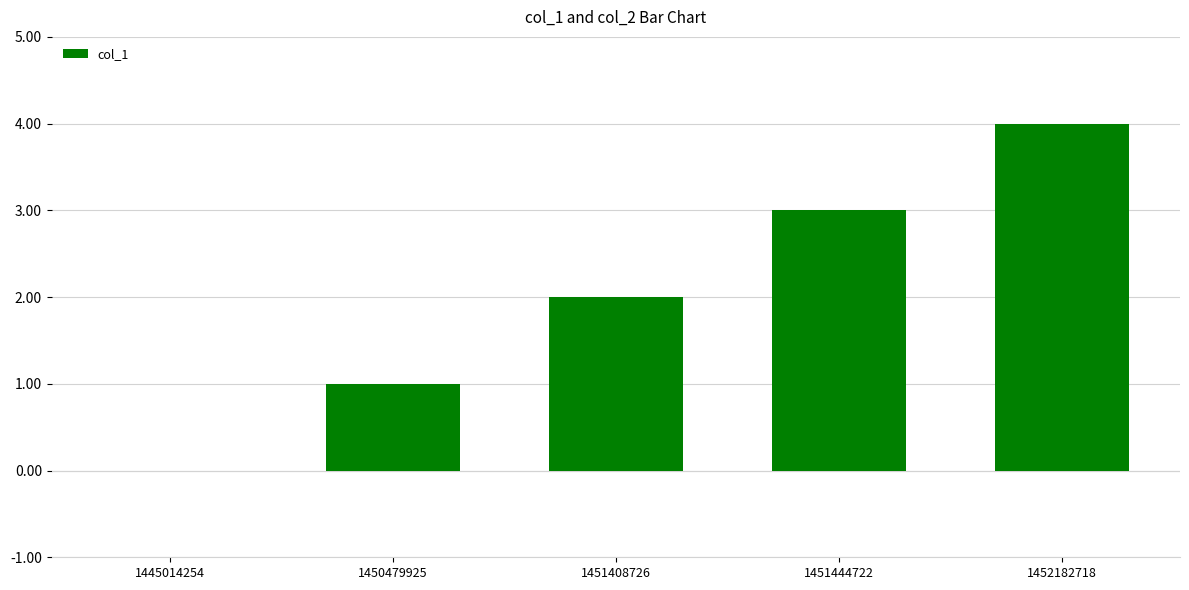

Are the bars horizontal?

No